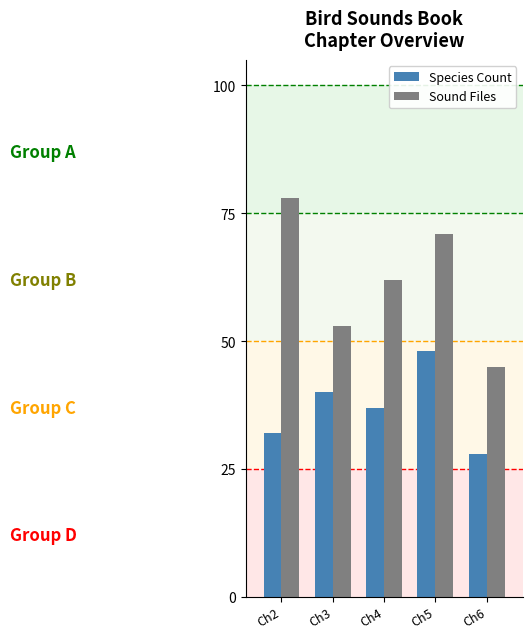

At which label does Sound Files first exceed 62?

Ch2